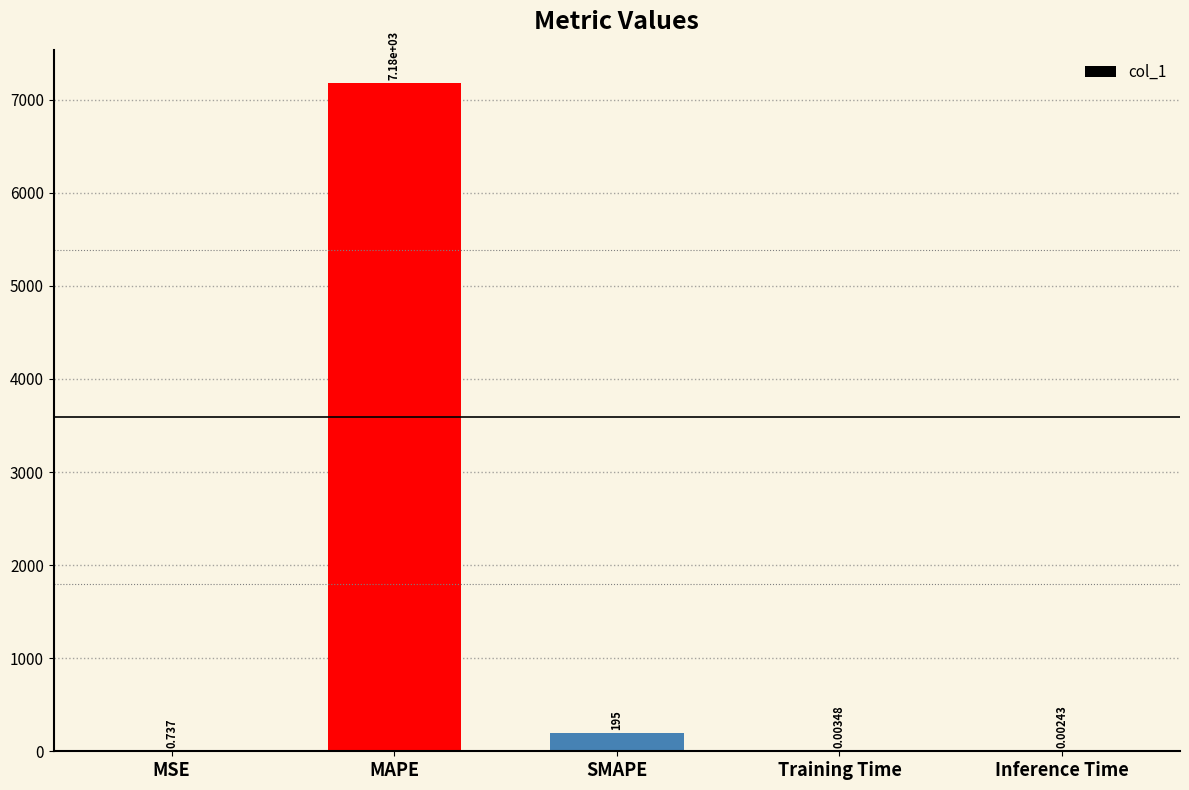

What is the sum of all values?

7372.5